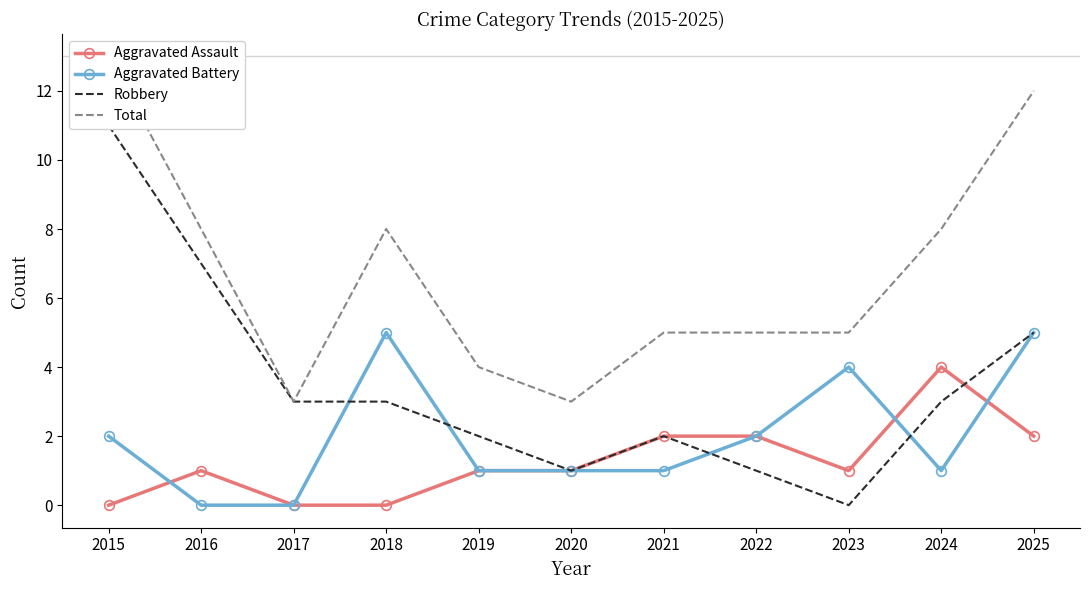

What is the sum of all Aggravated Assault values?

14